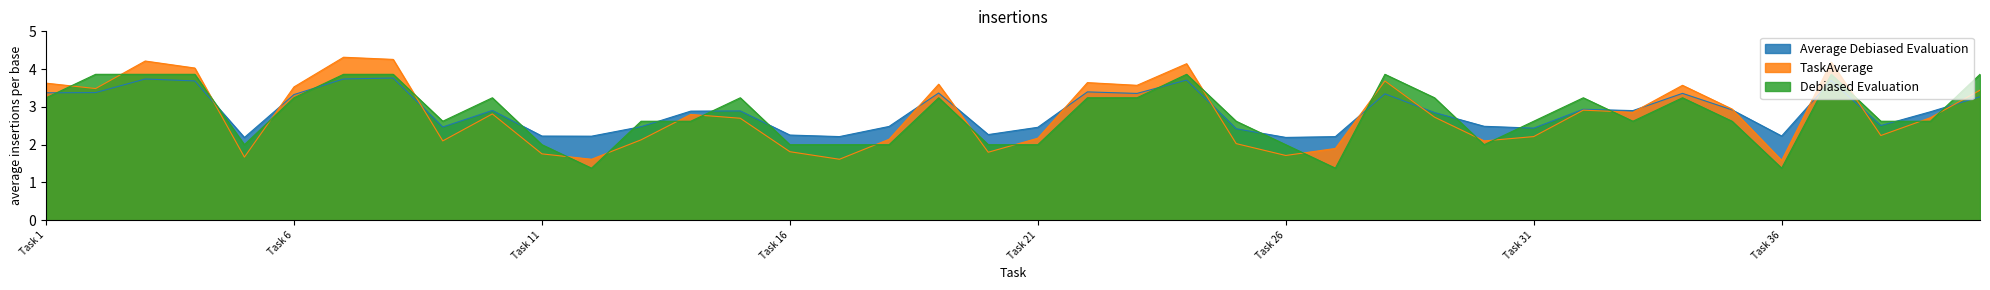

Which category has the highest value across all series?

Task 7